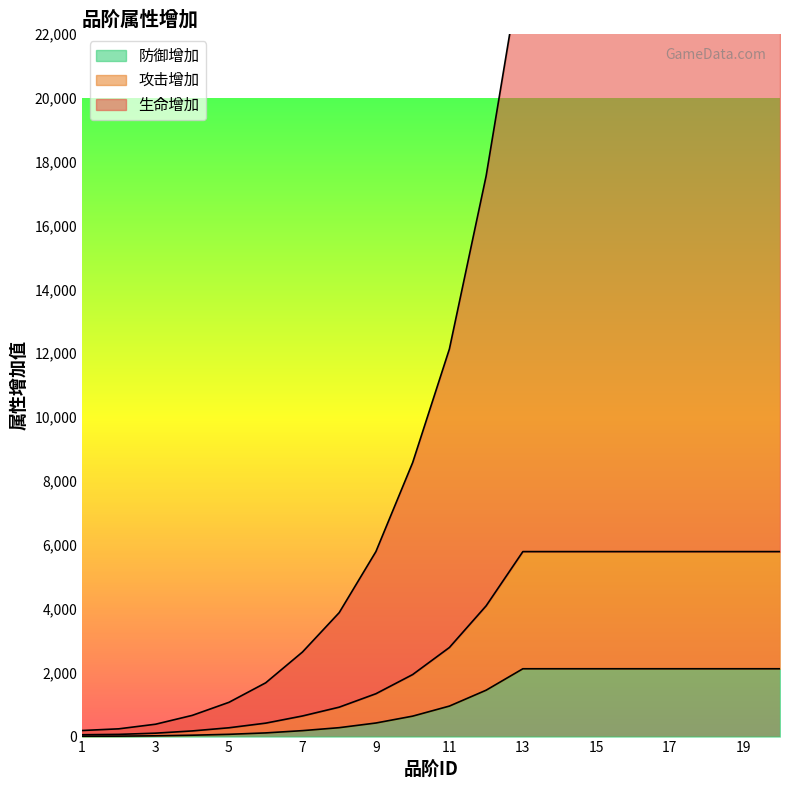

Rank the series by their average value, from highest to lowest.

生命增加, 攻击增加, 防御增加